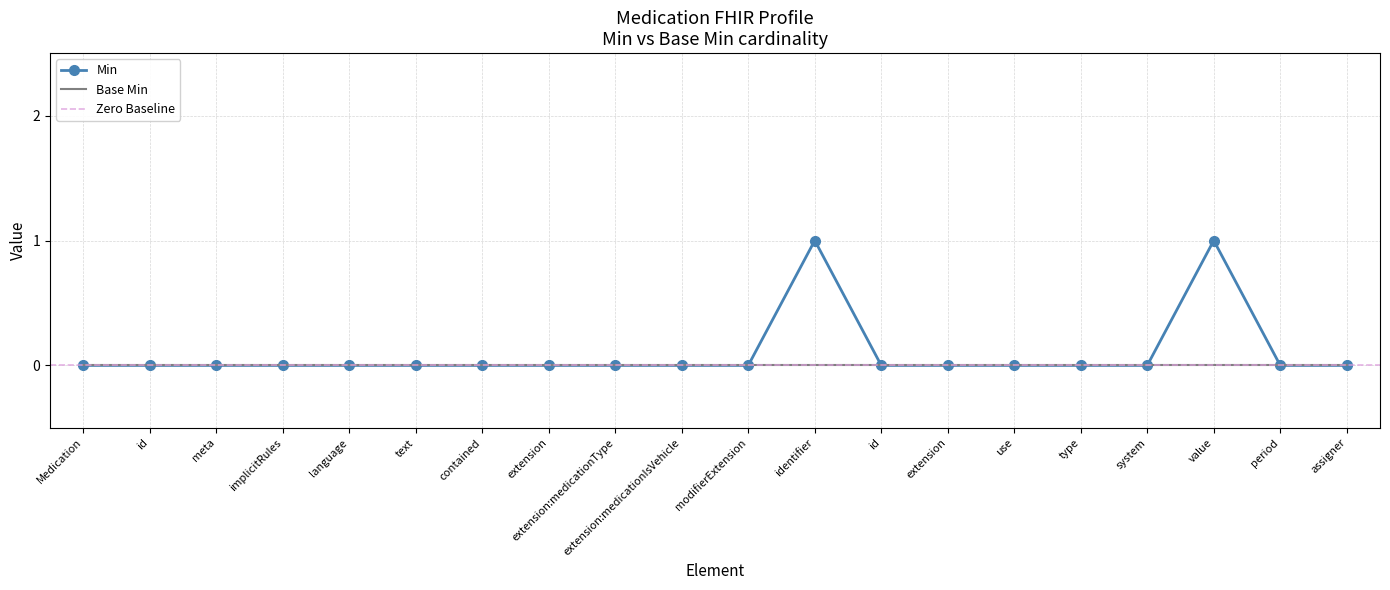

Reading right to left, what are all the values shown in this chart?

assigner=0	period=0	value=1	system=0	type=0	use=0	extension=0	id=0	identifier=1	modifierExtension=0	extension:medicationIsVehicle=0	extension:medicationType=0	extension=0	contained=0	text=0	language=0	implicitRules=0	meta=0	id=0	Medication=0